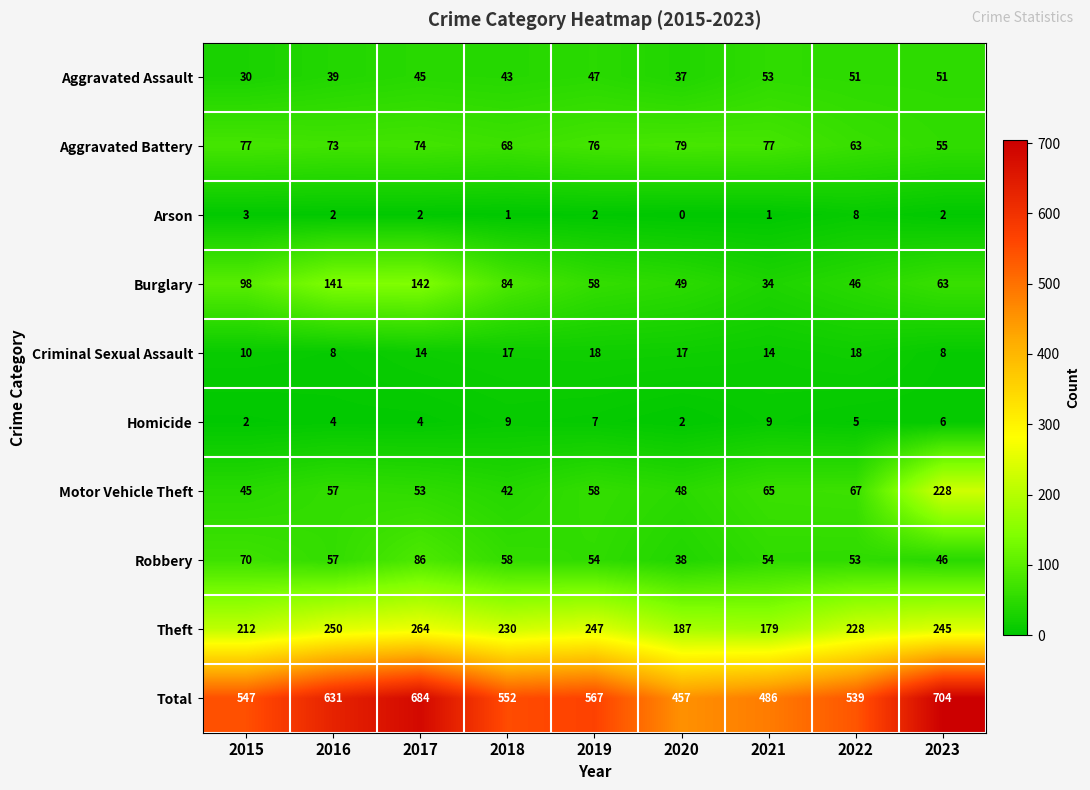

Rank the series by their maximum value, from lowest to highest.

Arson, Homicide, Criminal Sexual Assault, Aggravated Assault, Aggravated Battery, Robbery, Burglary, Motor Vehicle Theft, Theft, Total